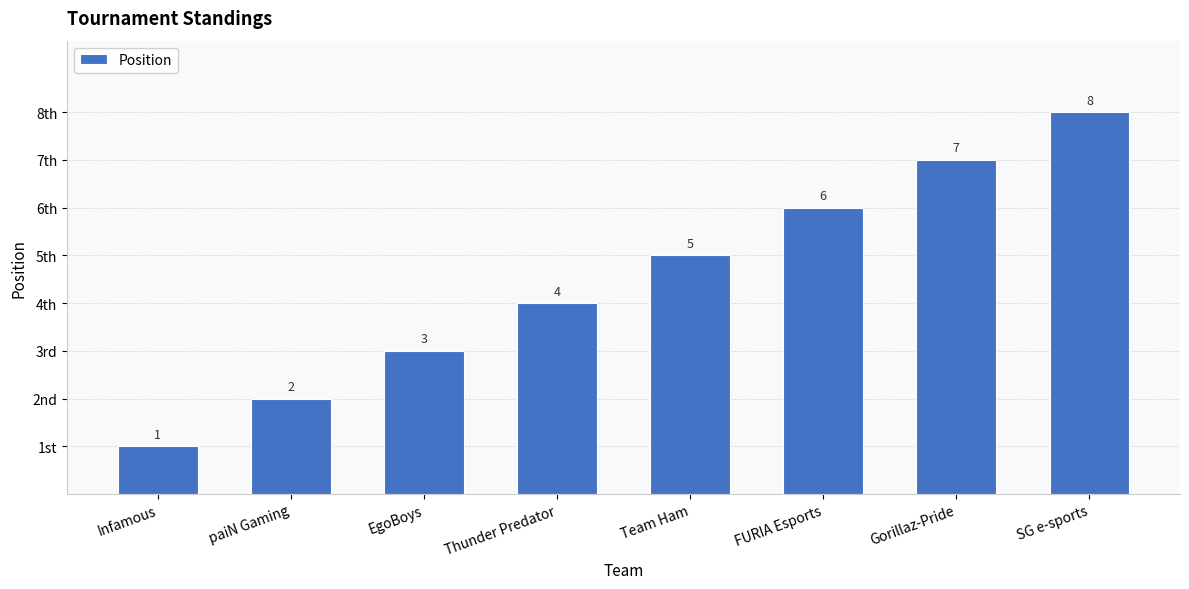

What is the label of the 8th bar from the left?

SG e-sports